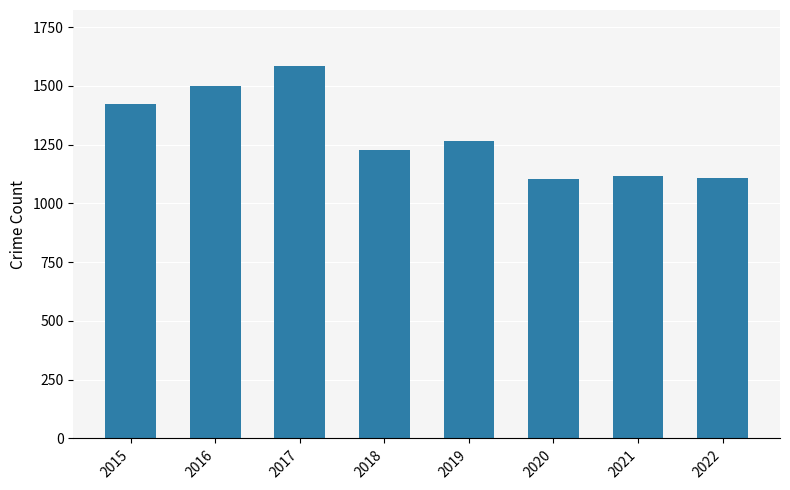

True or false: the data shows 943 at 2015.

False